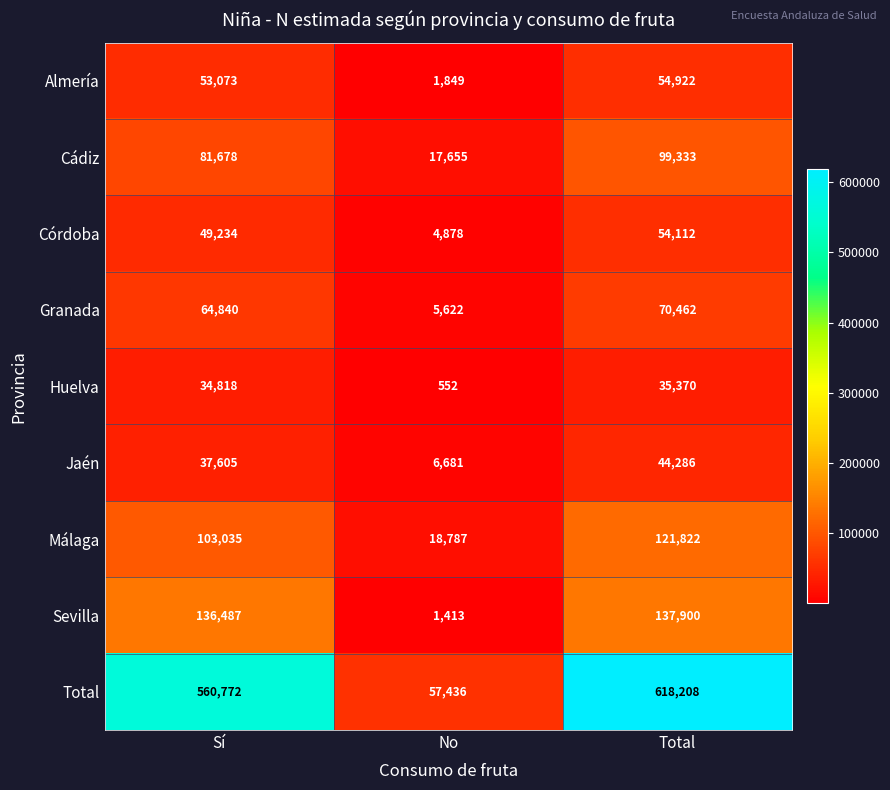

At which category does the chart reach its peak across all series?

Total